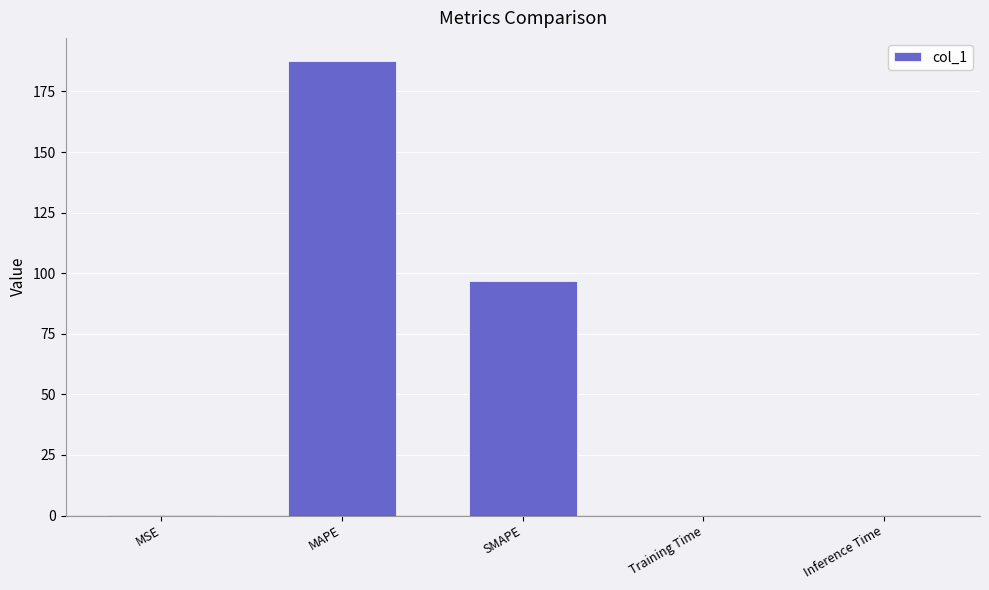

What is the average value?

57.0